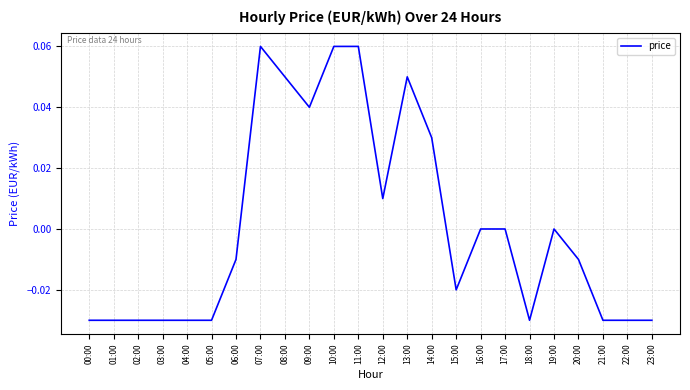

The value at 02:00 is -0.1. True or false?

False